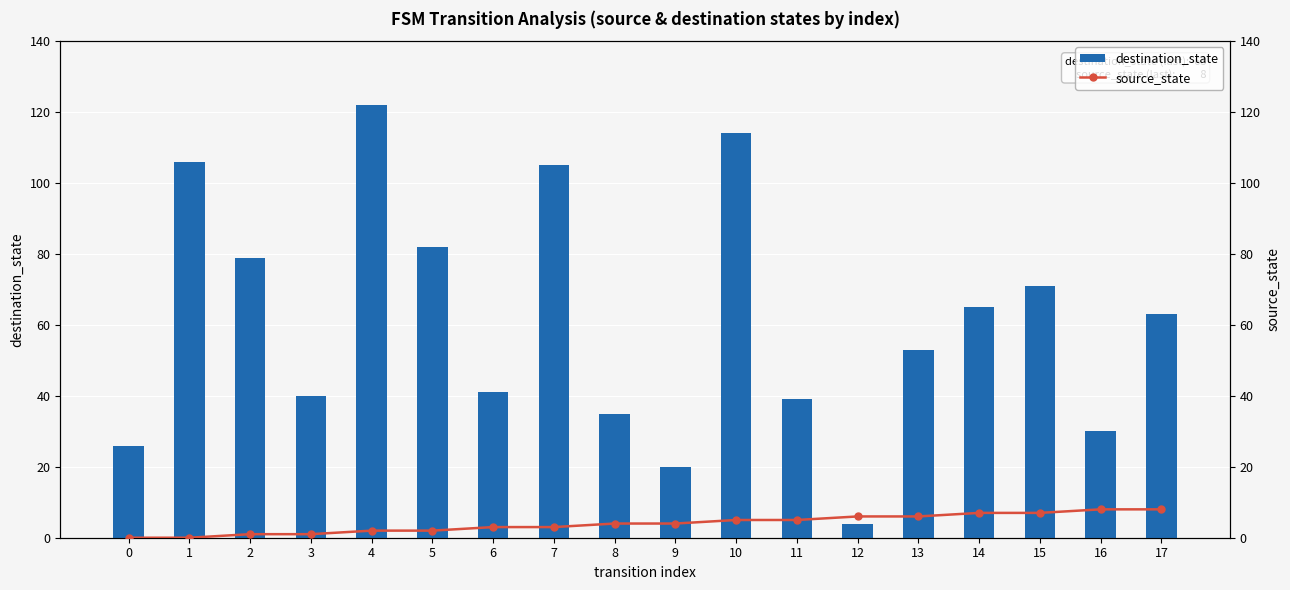

Is the value of source_state at 0 greater than the value of destination_state at 17?

No